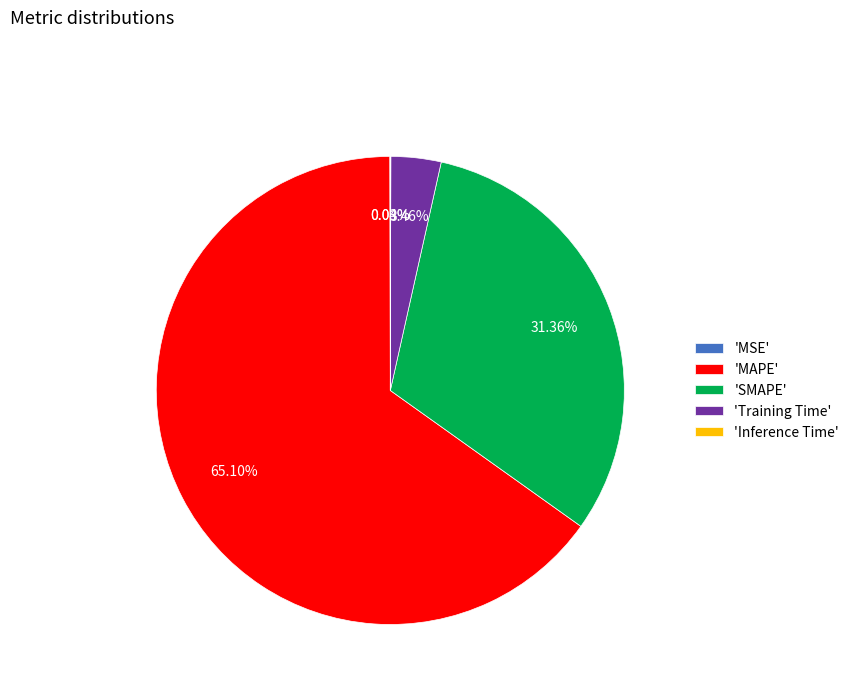

Does any single category account for the majority?

Yes